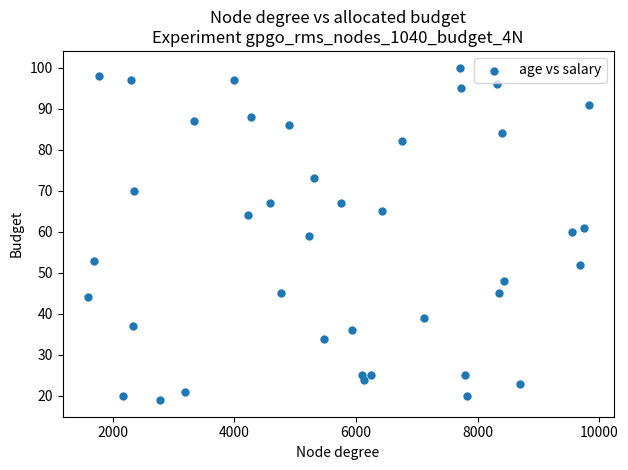

What is the range of X values (max minus min)?

8236